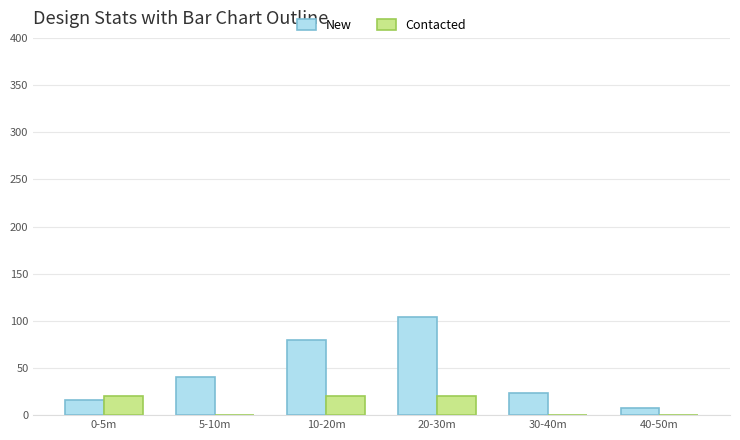

Which series has the widest spread of values?

New